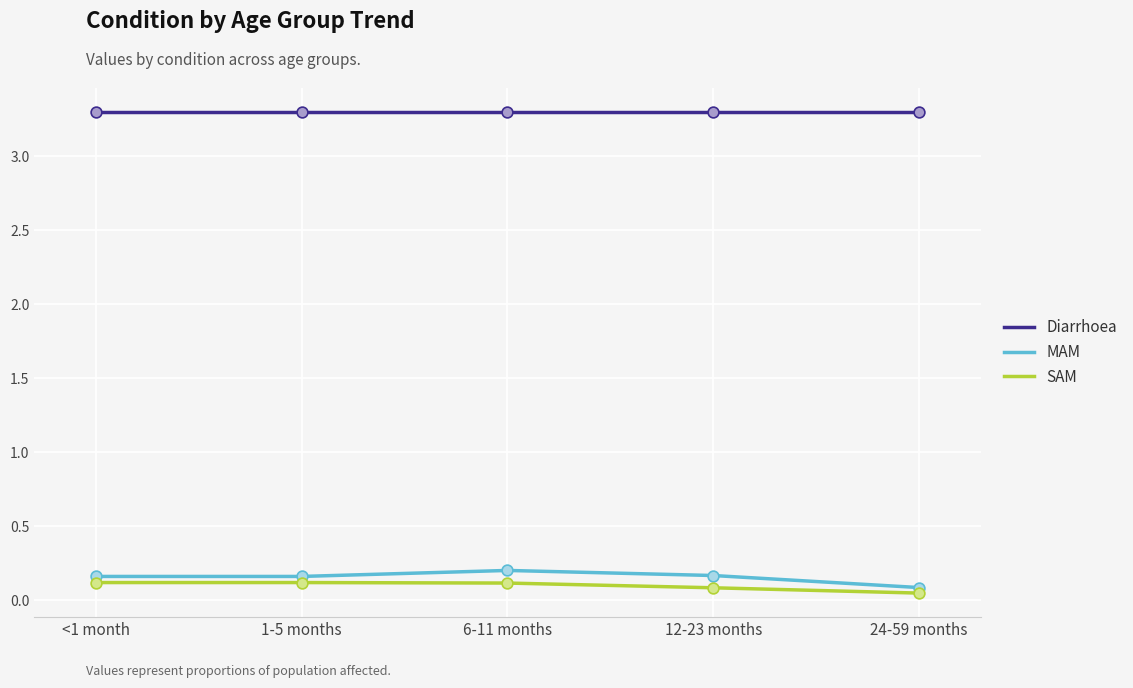

True or false: Diarrhoea has a value of 2.2 at 24-59 months.

False